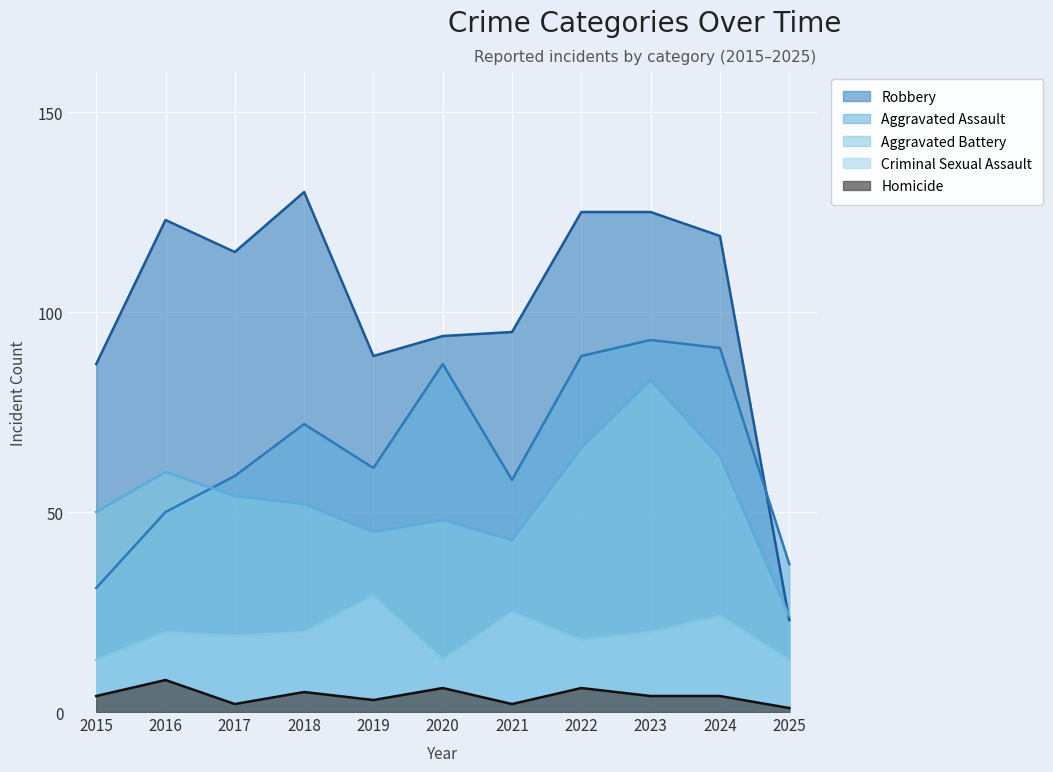

What is the maximum value shown in the chart?

130